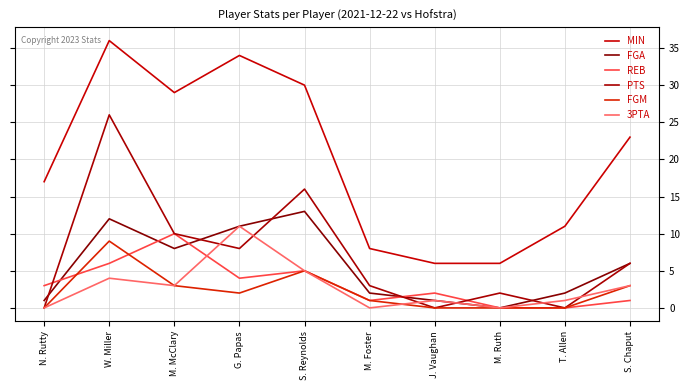

The value of MIN at W. Miller is 55. True or false?

False